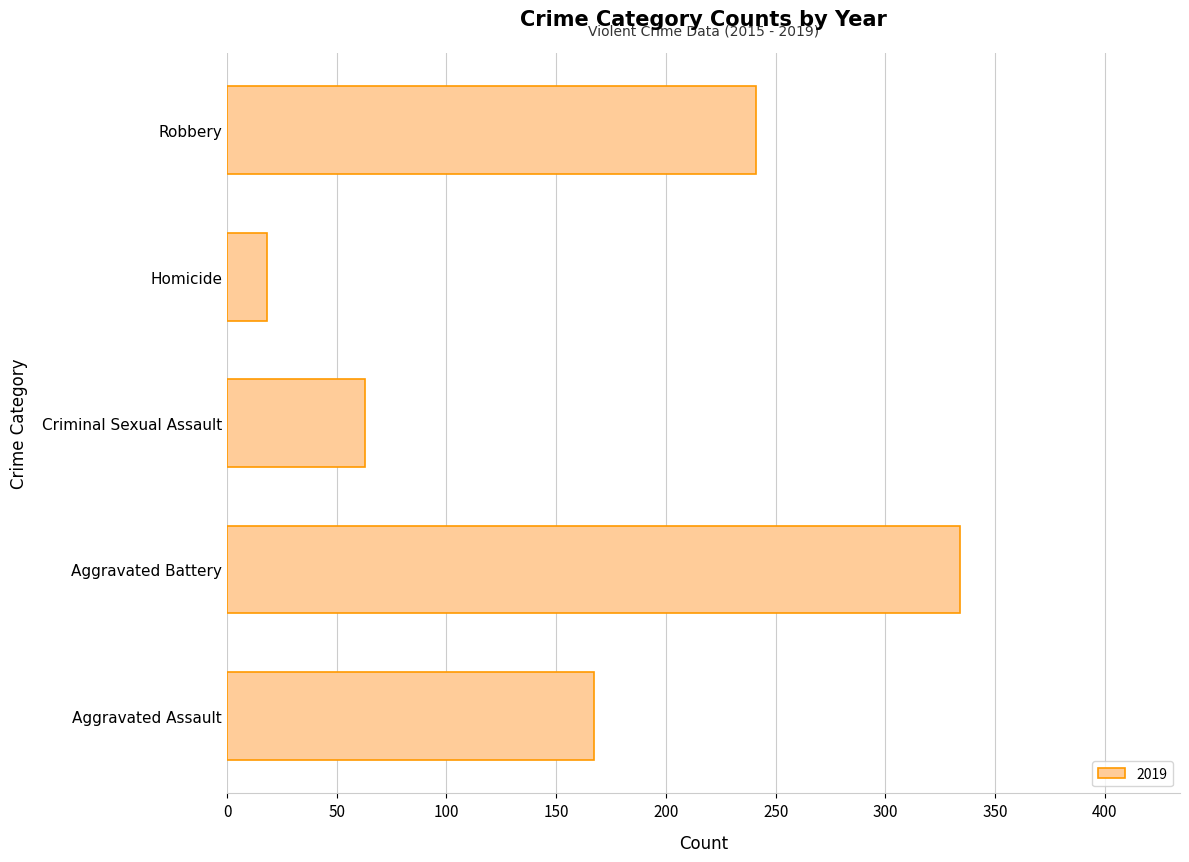

At which category does the chart reach its minimum across all series?

Homicide